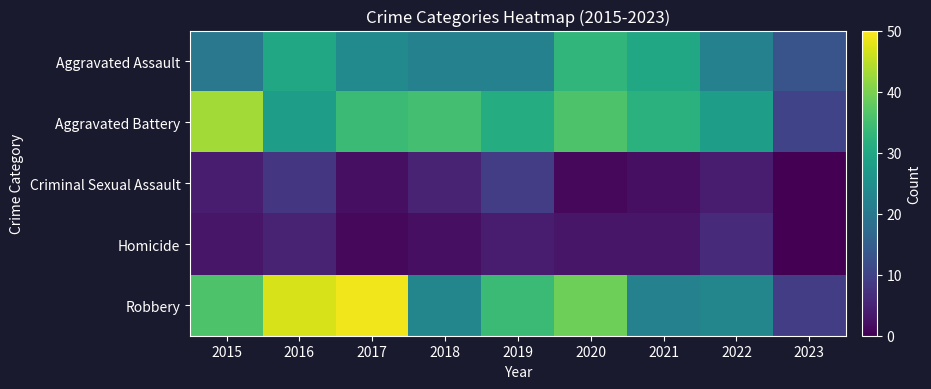

What is the spread (max minus min) of values at 2019?

30